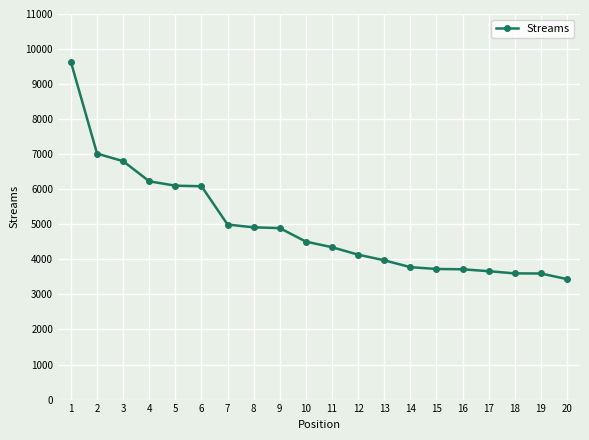

How many lines are shown in the chart?

1